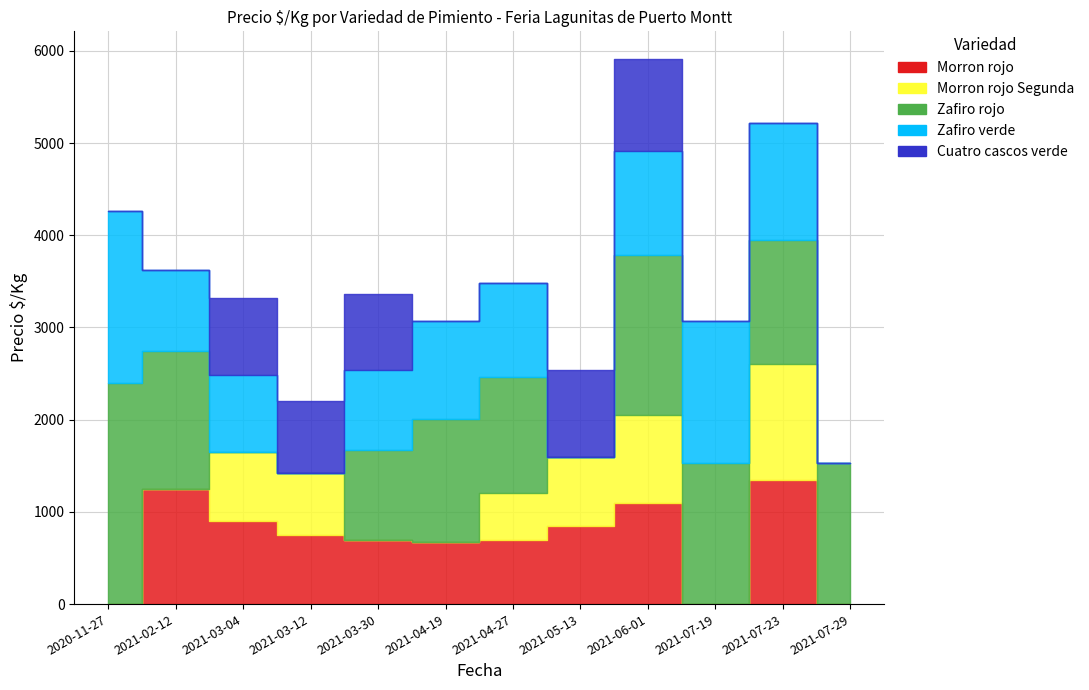

What is the difference between the Morron rojo values at 2021-07-29 and 2021-05-13?

850